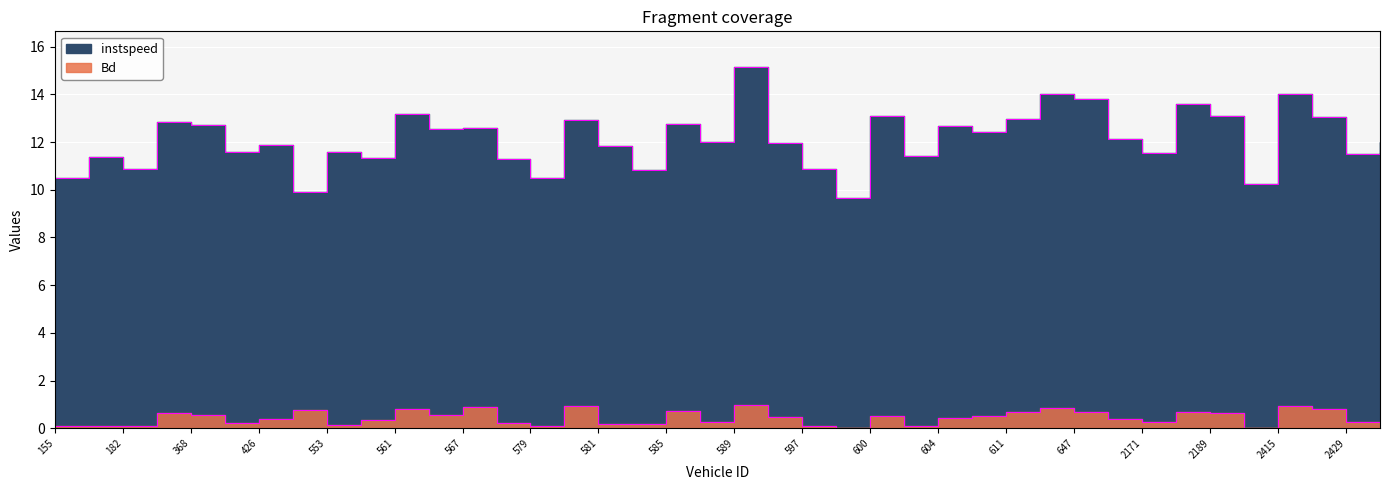

Is it true that Bd equals 0.1 at 155.0?

False